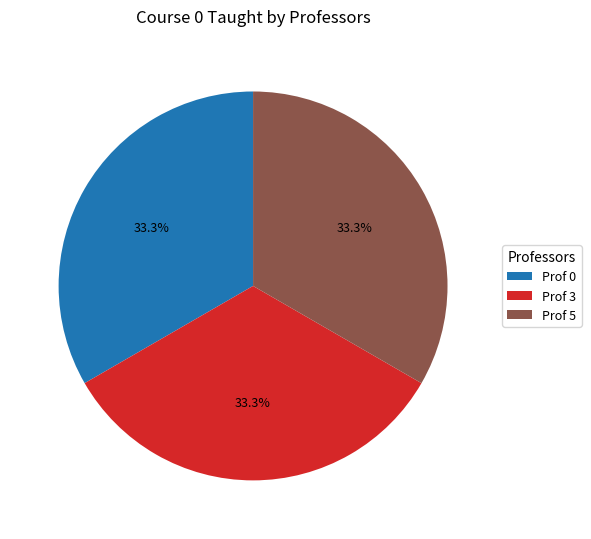

What percentage is NOT represented by Prof 0?

66.7%